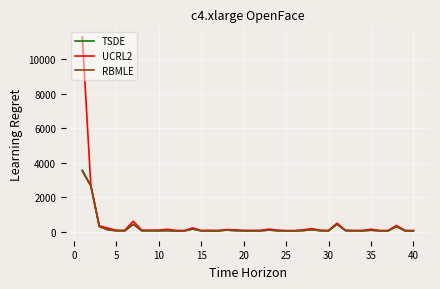

What is the highest value of the TSDE series?

3574.0